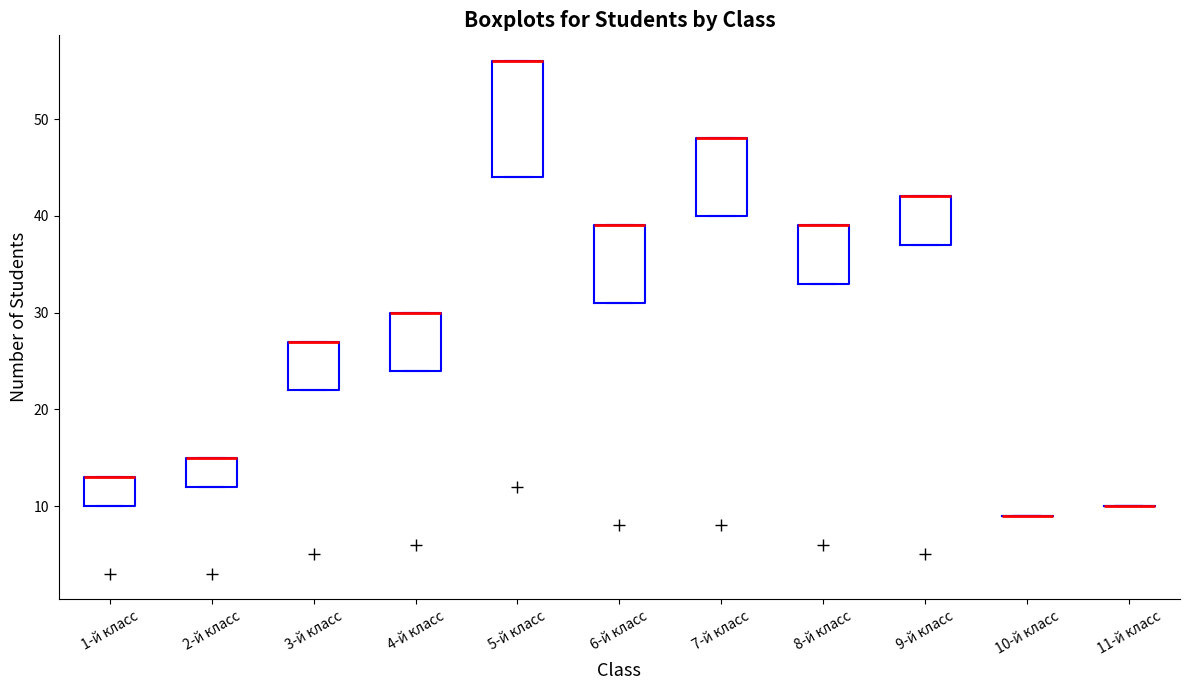

Where is the lower edge of the box for 7-й класс on the y-axis? The values are not printed on the chart, so give them approximately, as read against the axis.

40